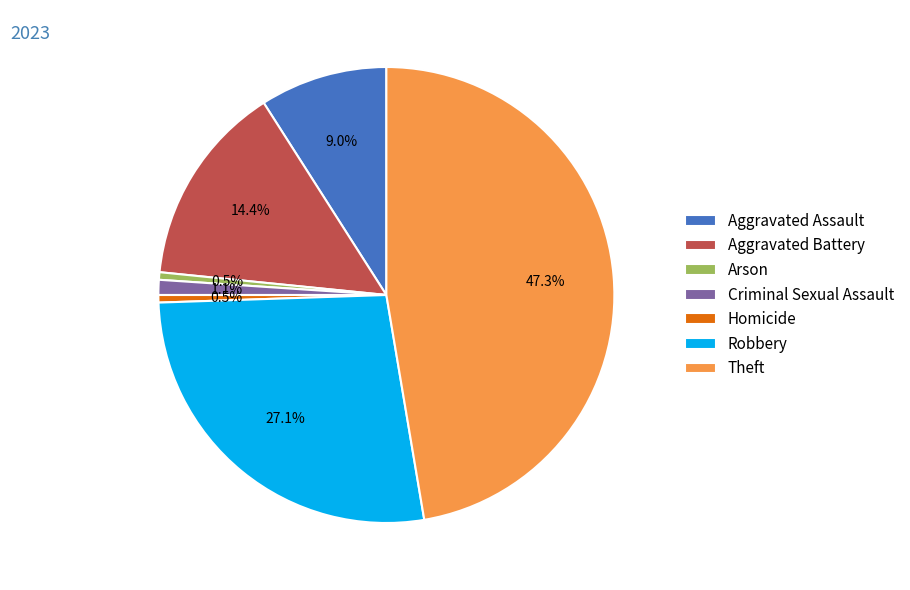

To the nearest percent, what portion does Aggravated Battery represent?

14%